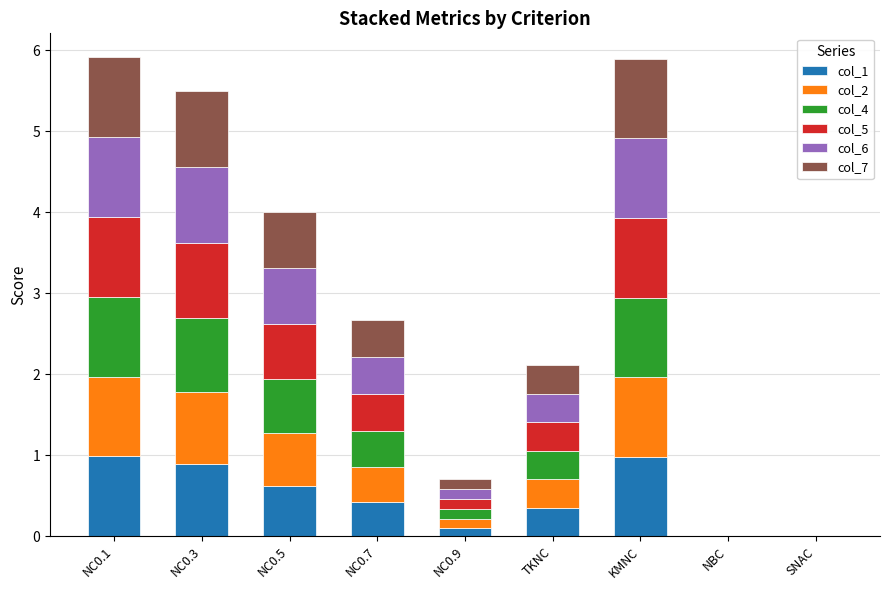

What is the highest value of the col_1 series?

1.0